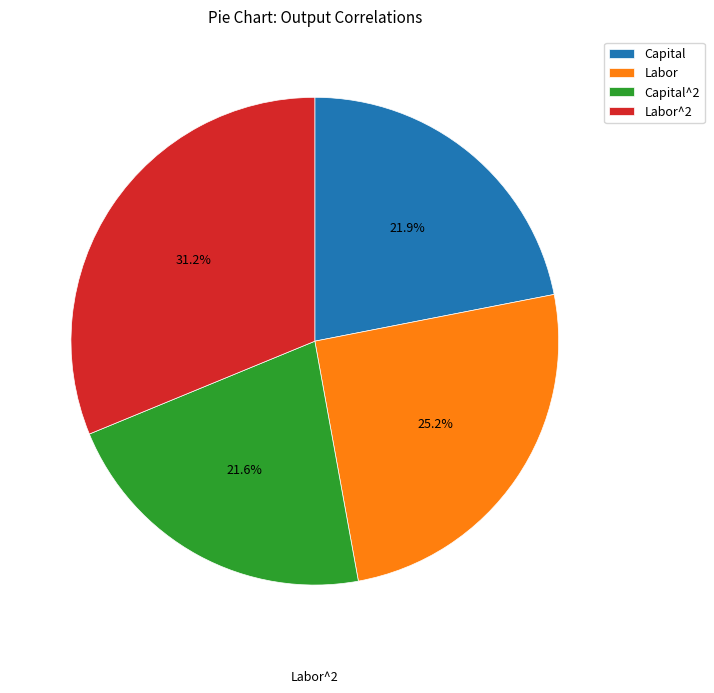

How many segments does this pie chart have?

4